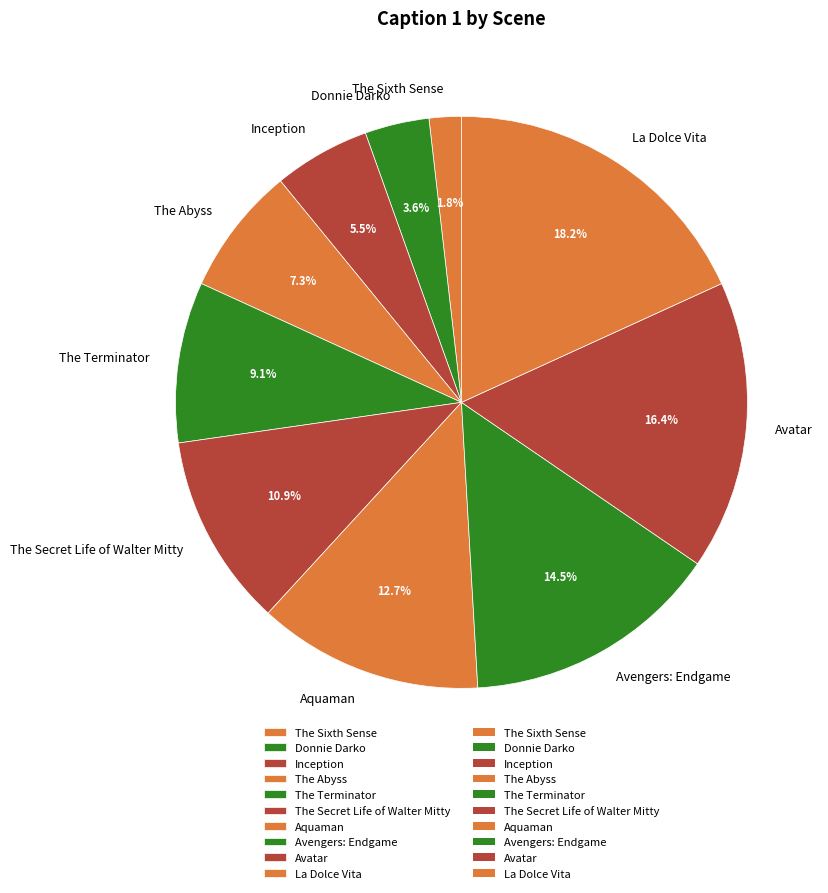

What percentage do The Secret Life of Walter Mitty and The Abyss together represent?

18.2%